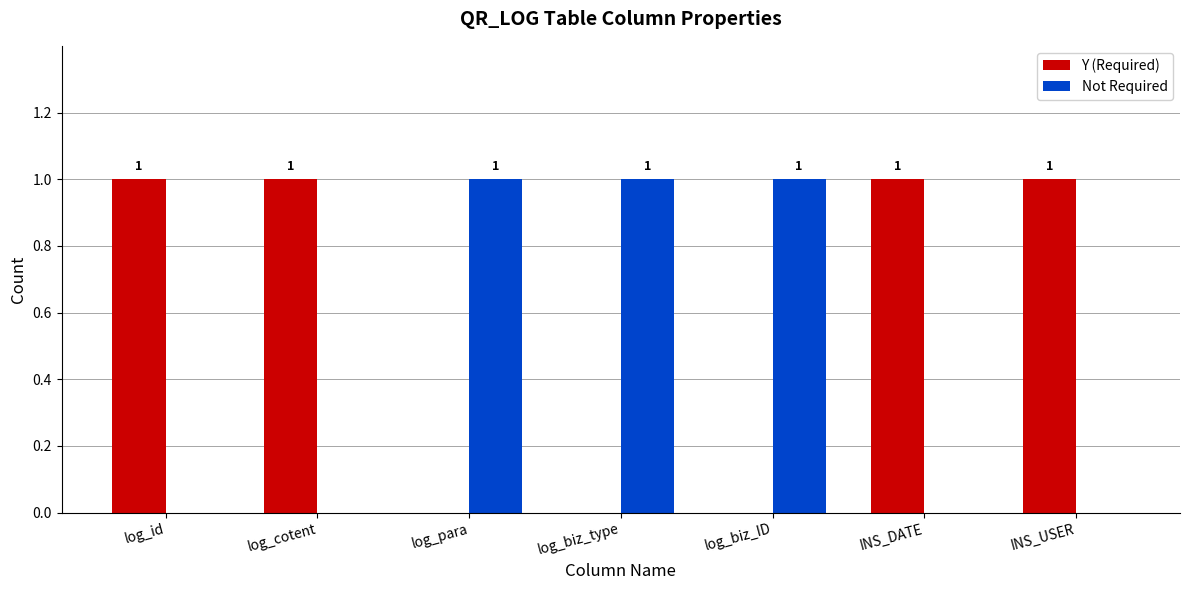

What is the sum of all Y (Required) values?

4